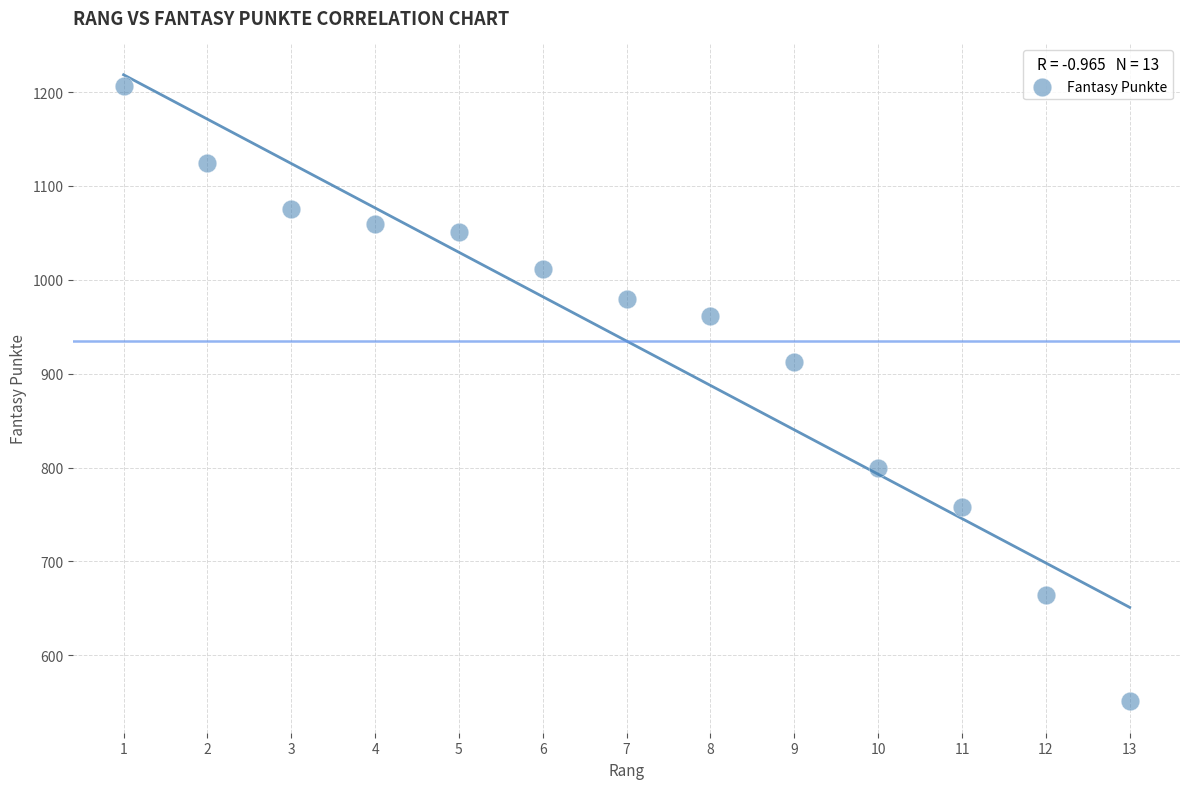

What Y value in the scatter plot is closest to 878?

912